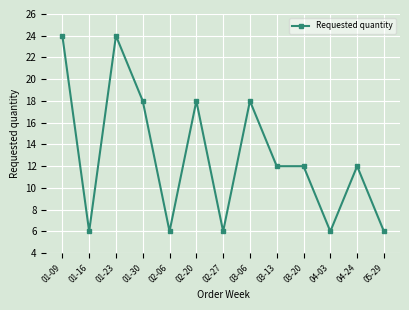

Where is the first local maximum?

01-23